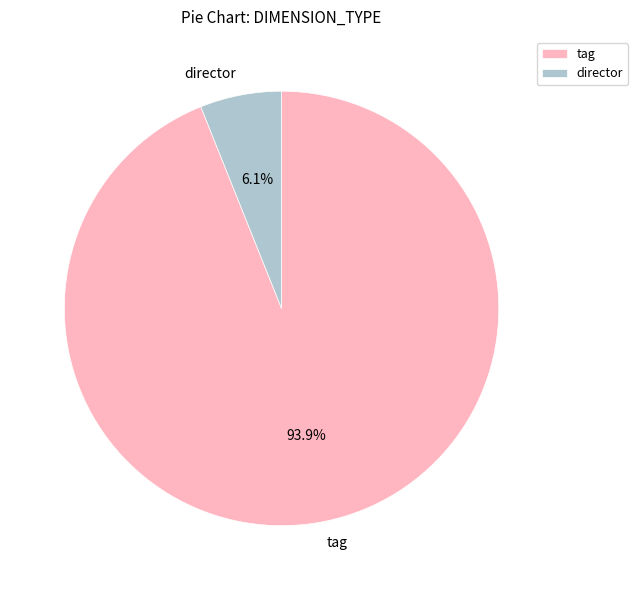

Combined, do director and tag account for over 50%?

Yes